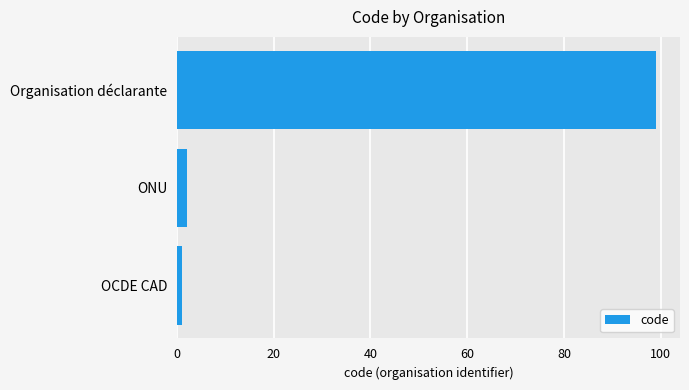

What is the sum of all values?

102